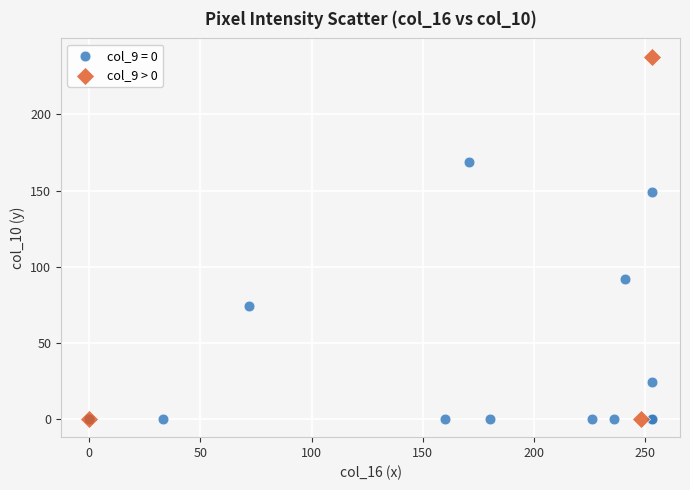

Which series has the largest Y range (max minus min)?

col_9 > 0